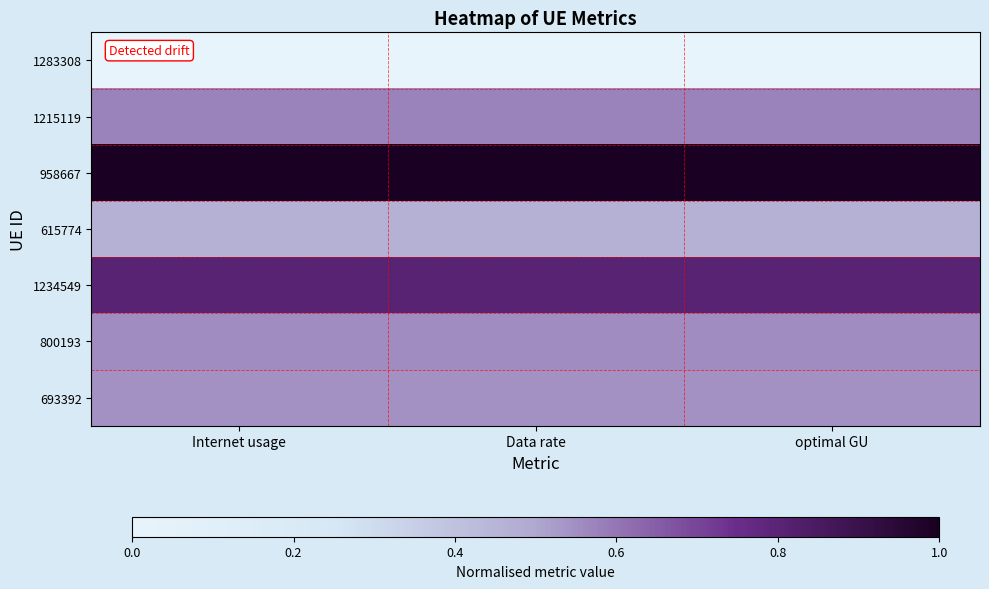

At which category does the chart reach its minimum across all series?

Internet usage